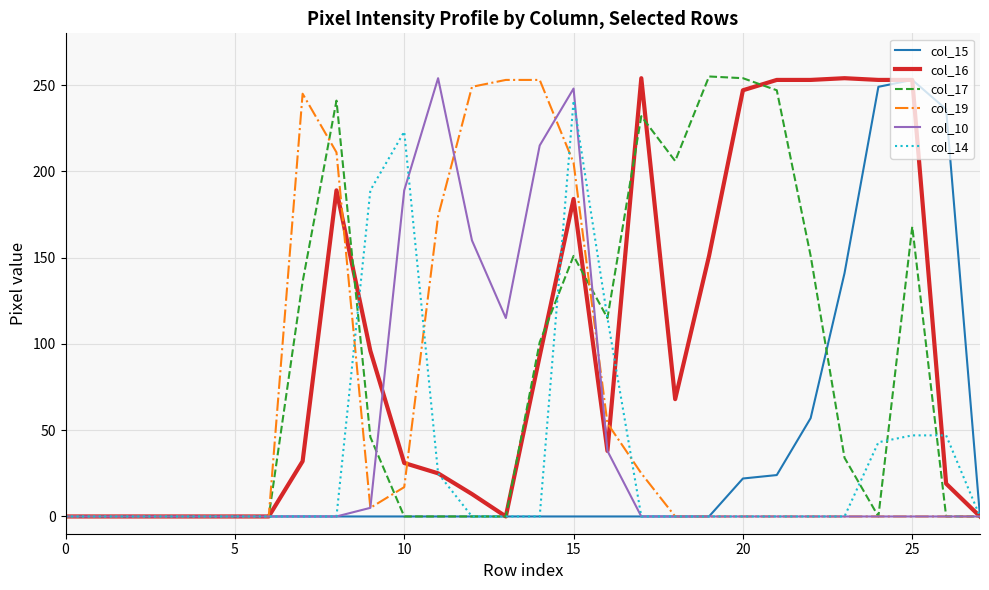

Is the value of col_10 at 15 greater than the value of col_14 at 15?

Yes